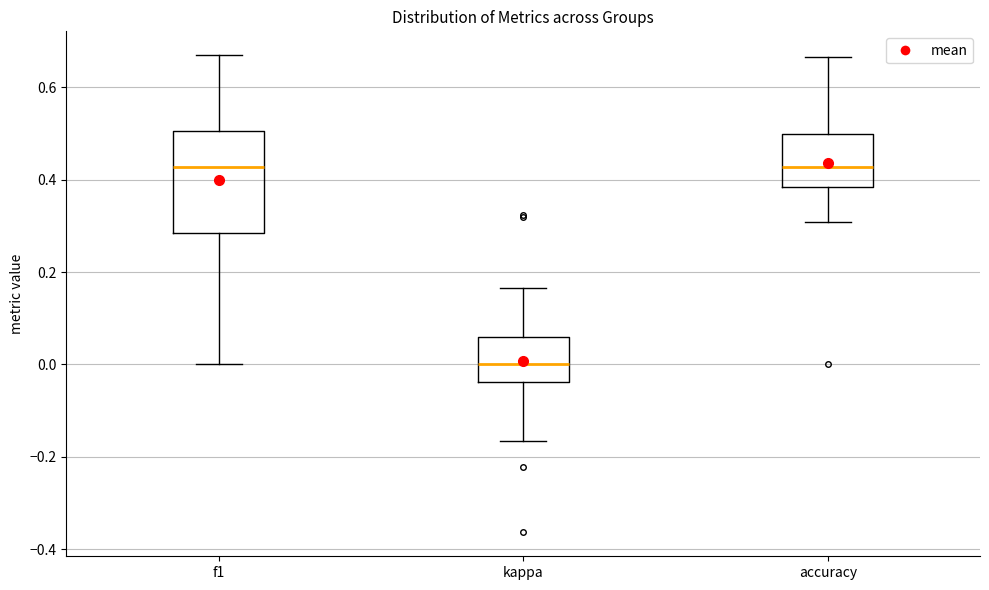

Where is the upper edge of the box for accuracy on the y-axis? The values are not printed on the chart, so give them approximately, as read against the axis.

0.50